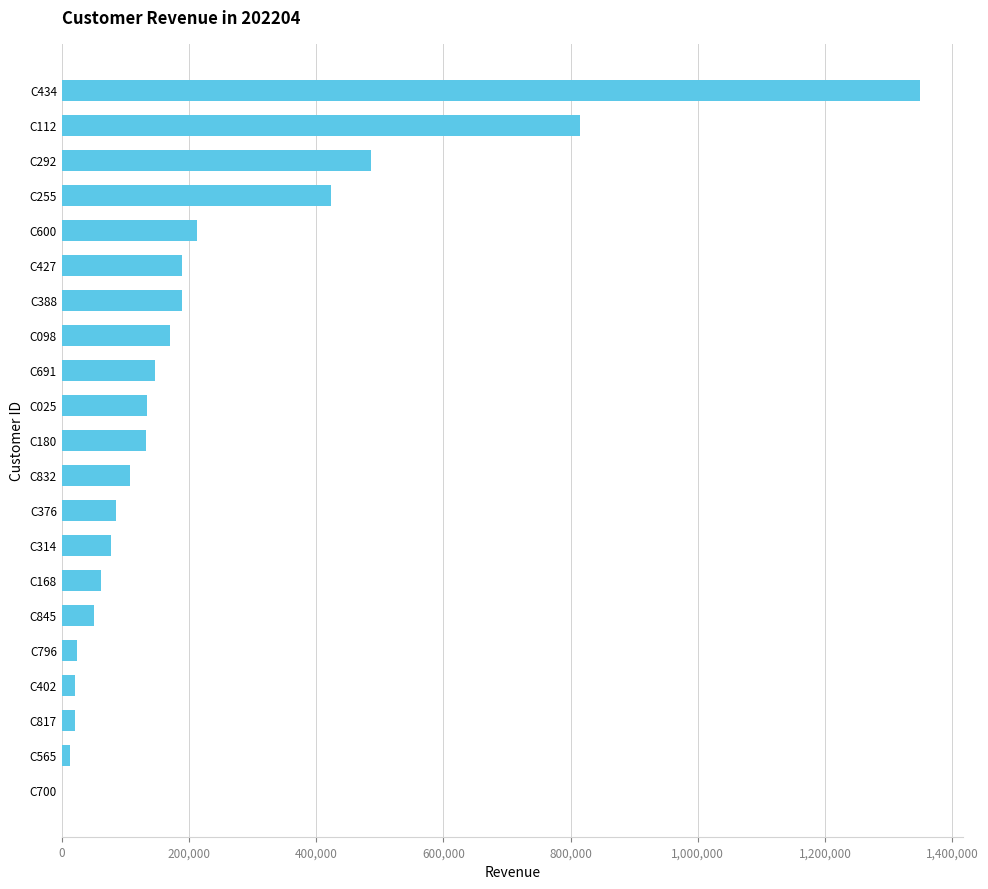

At which label is the value closest to 675407?

C112